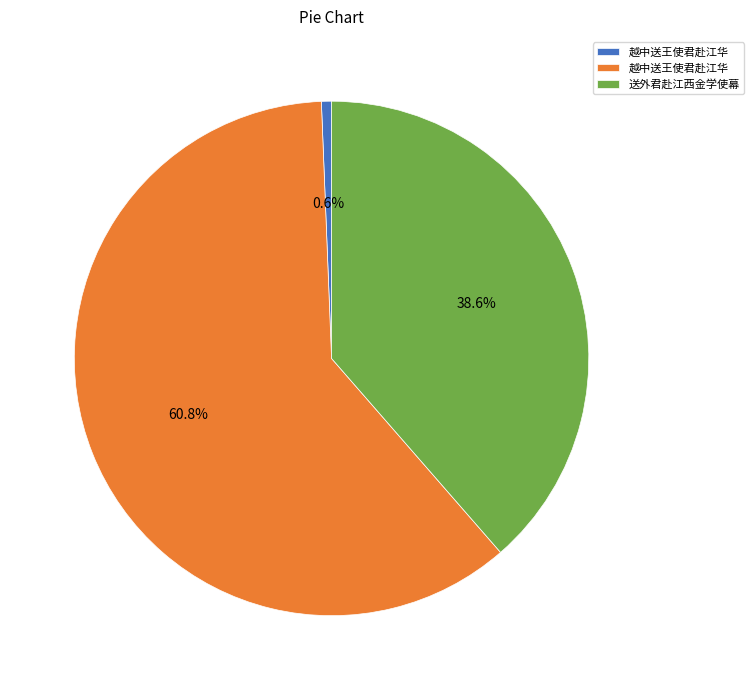

Is there a majority slice in this chart?

Yes